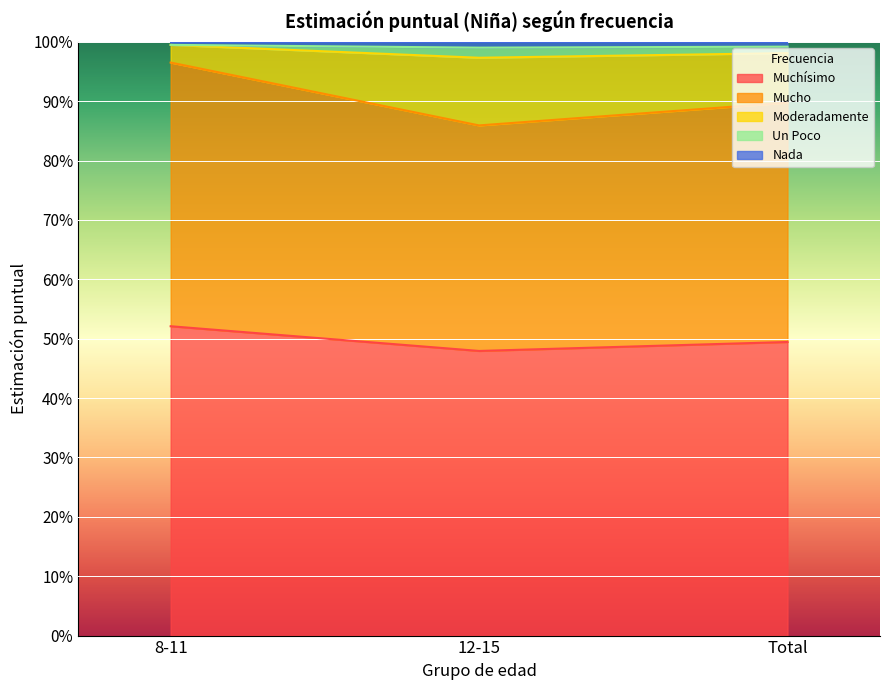

True or false: Muchísimo has a value of 0.3 at Total.

False